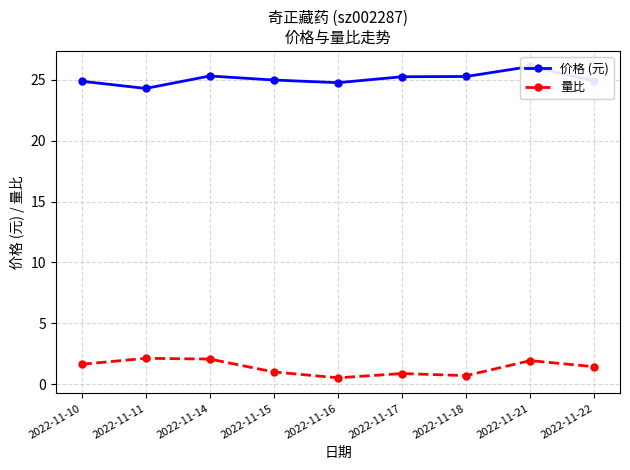

At which label does 量比 first exceed 1?

2022-11-10